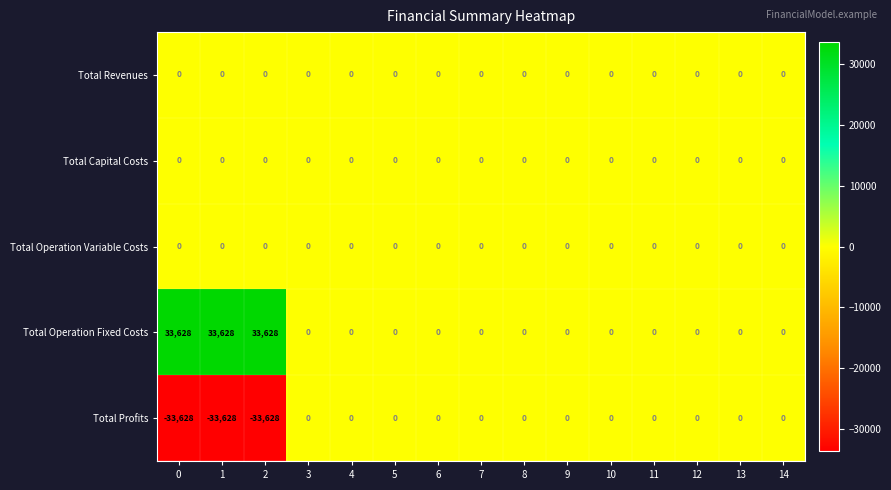

What is the difference between the highest and lowest values at 0?

67256